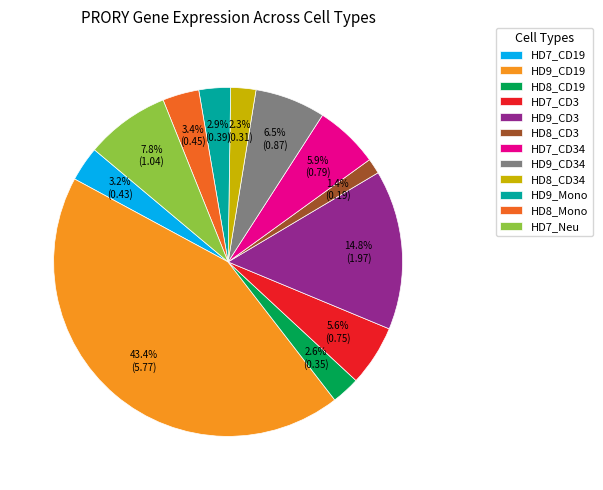

Count the number of slices in the pie.

12